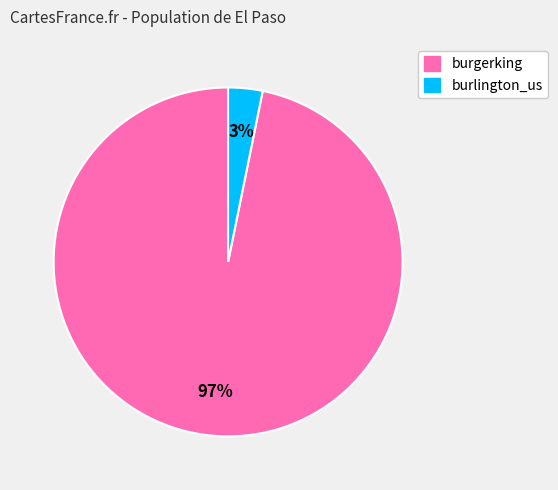

Combined, do burlington_us and burgerking account for over 50%?

Yes